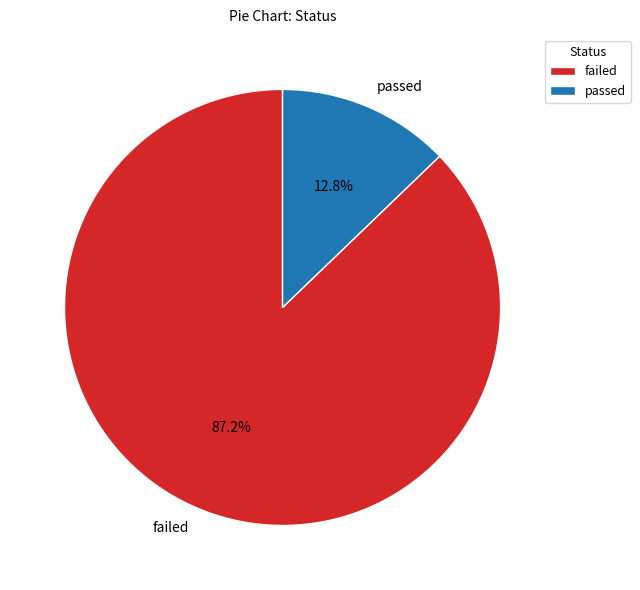

What is the total percentage of passed and failed?

100.0%